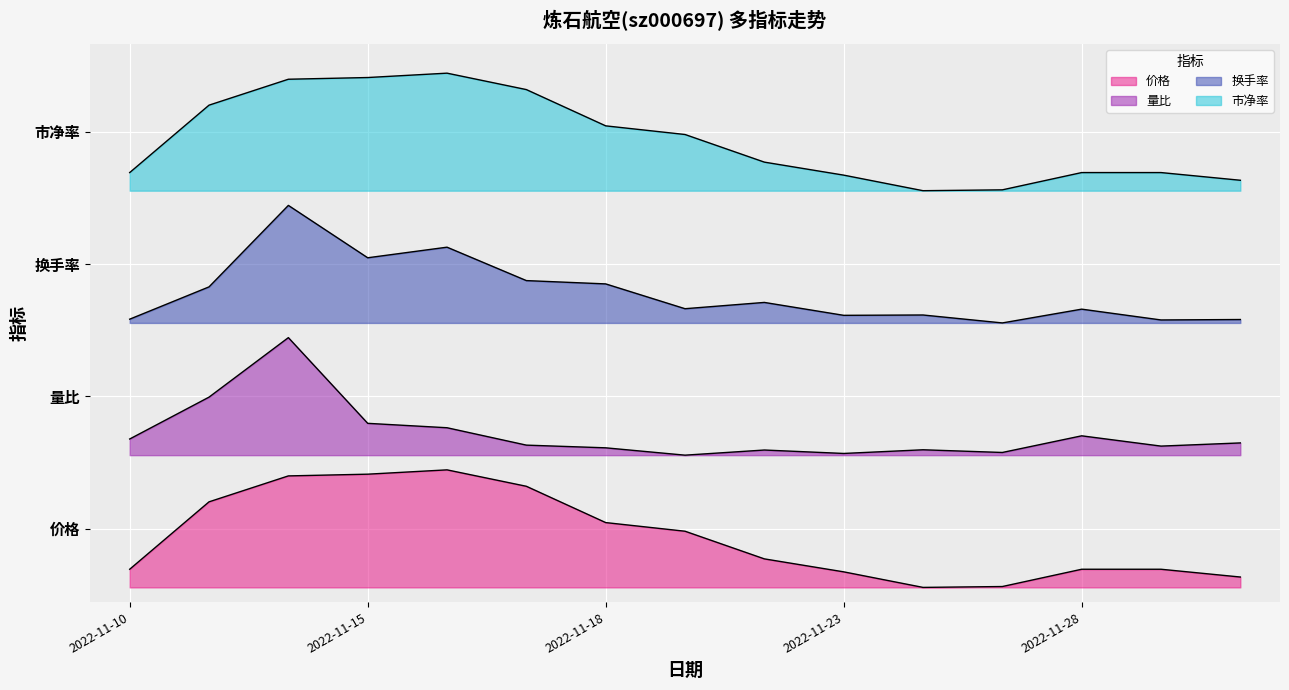

At which category is the sum across all series the highest?

2022-11-14